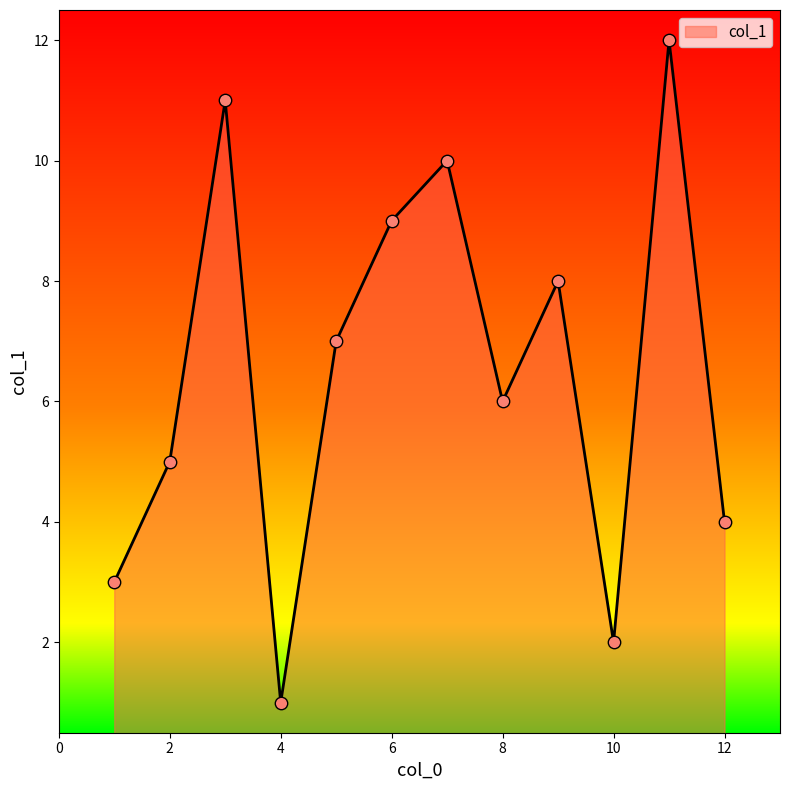

What is the difference between the maximum and minimum values?

11